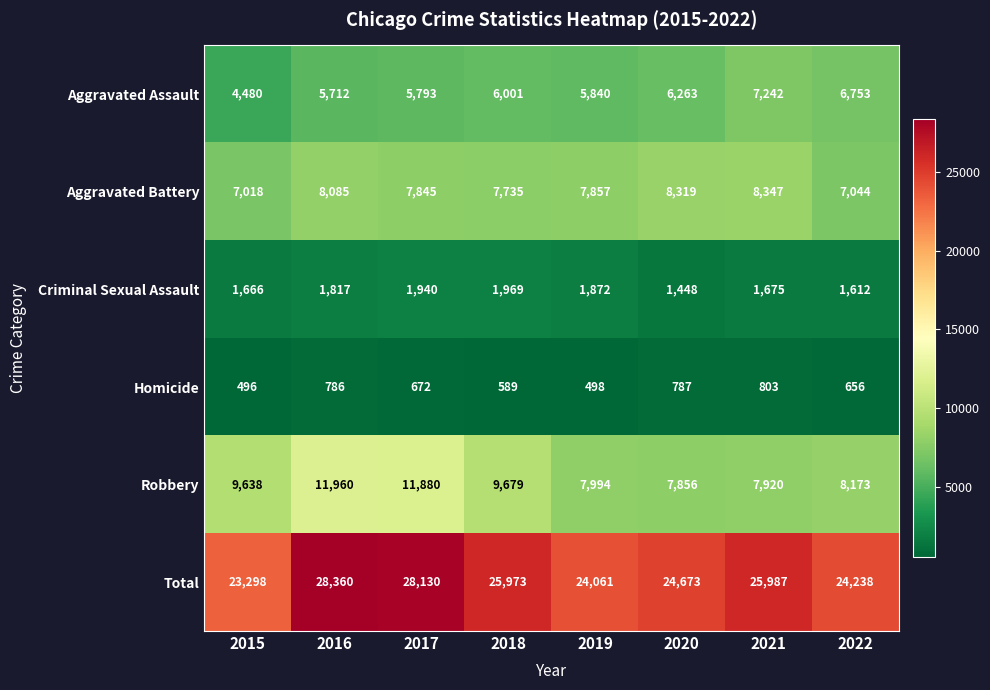

What is the average value of the Criminal Sexual Assault series?

1750